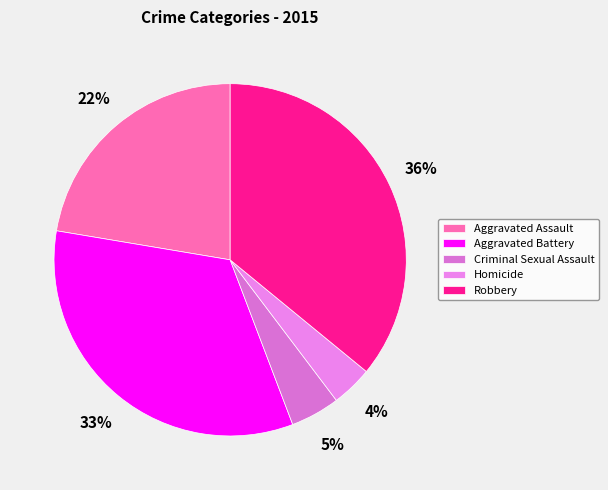

Which slice is the largest?

Robbery